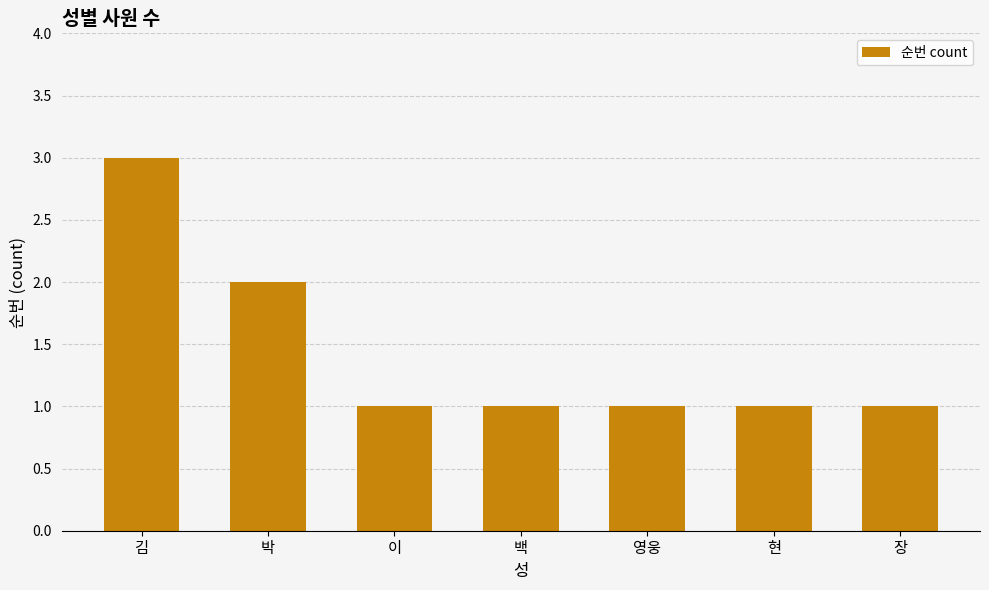

Where is the data nearest to the value 2?

박